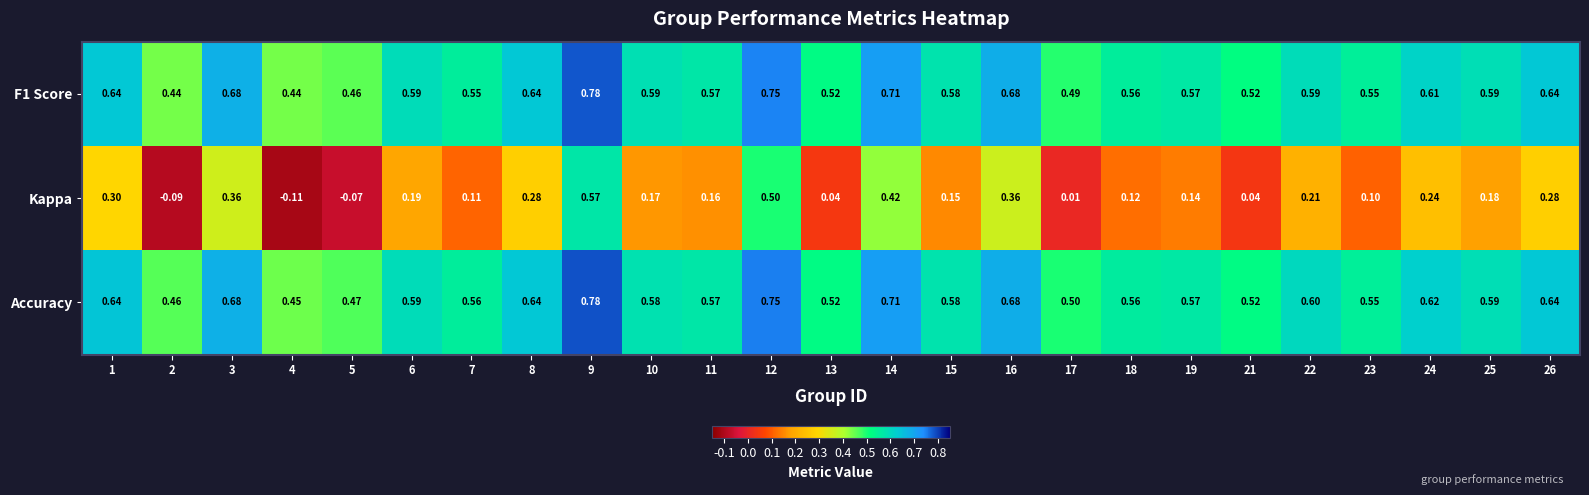

Which series changed the most between 3 and 4?

Kappa